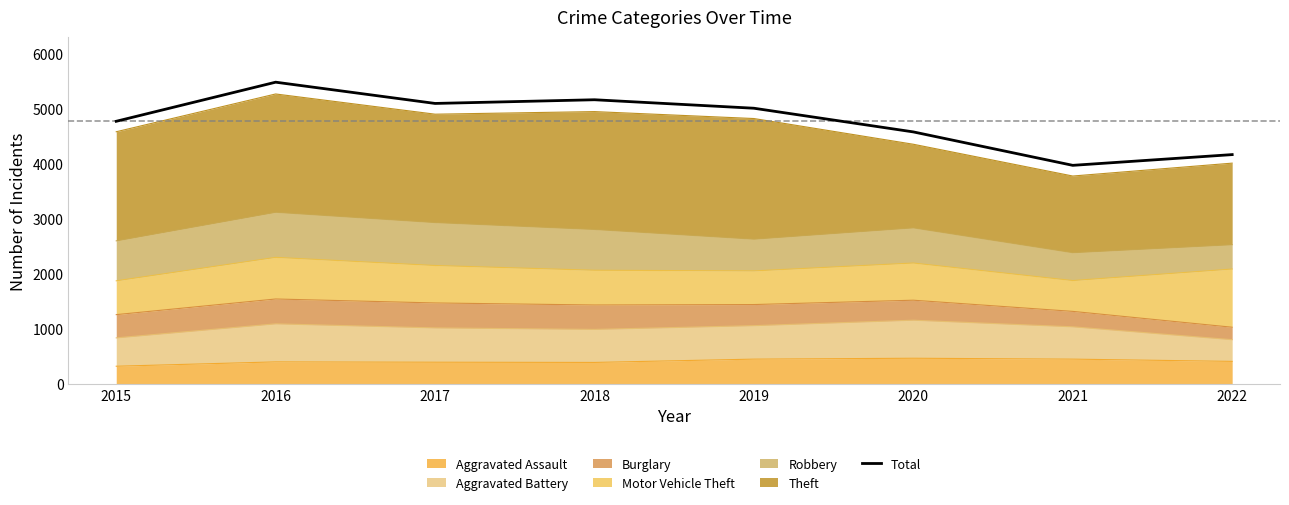

Does the chart have visible grid lines?

No